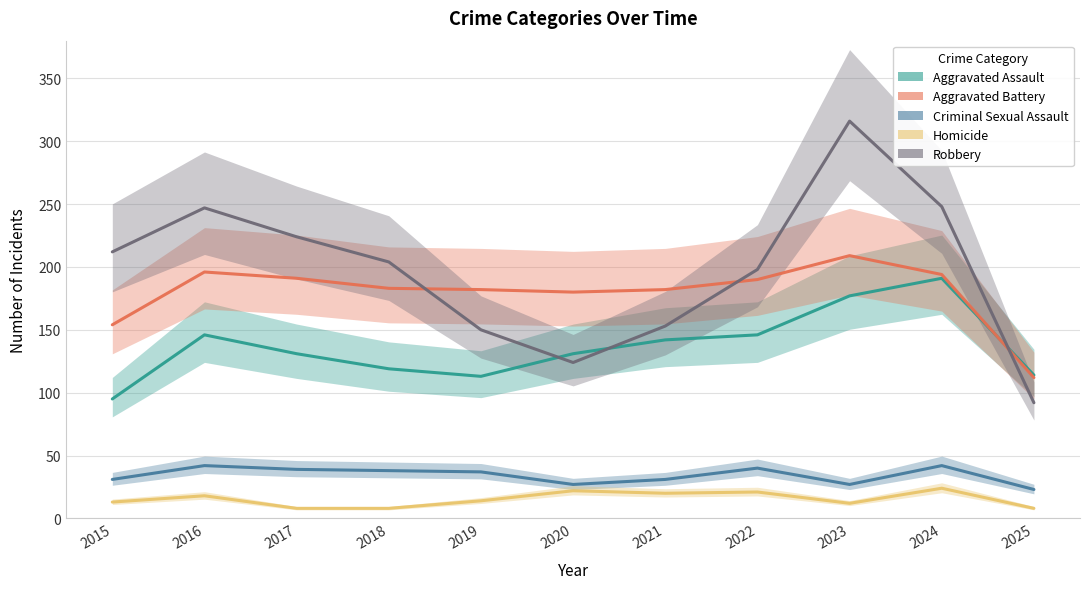

How many interior local peaks does the Criminal Sexual Assault series have?

3